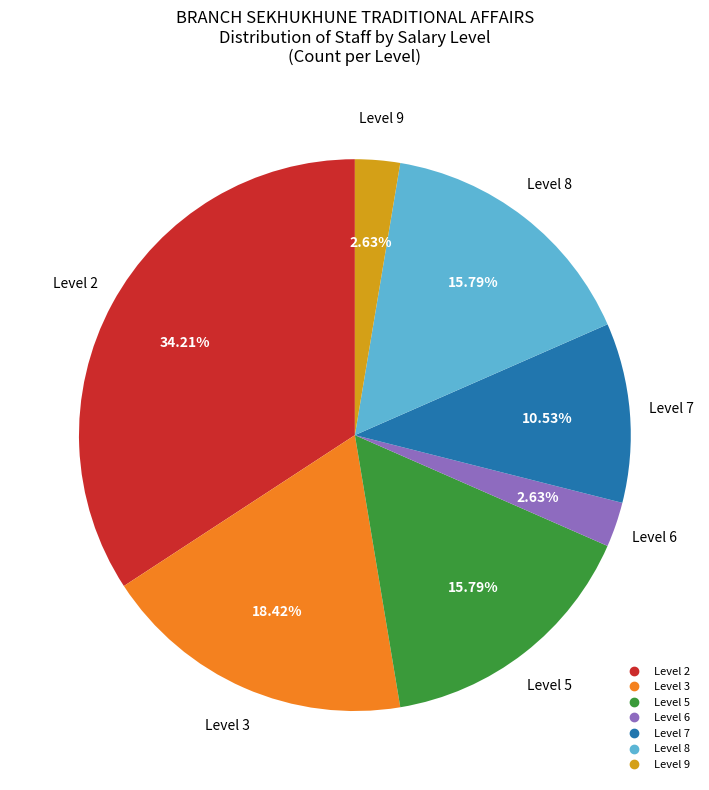

Does any single category account for the majority?

No